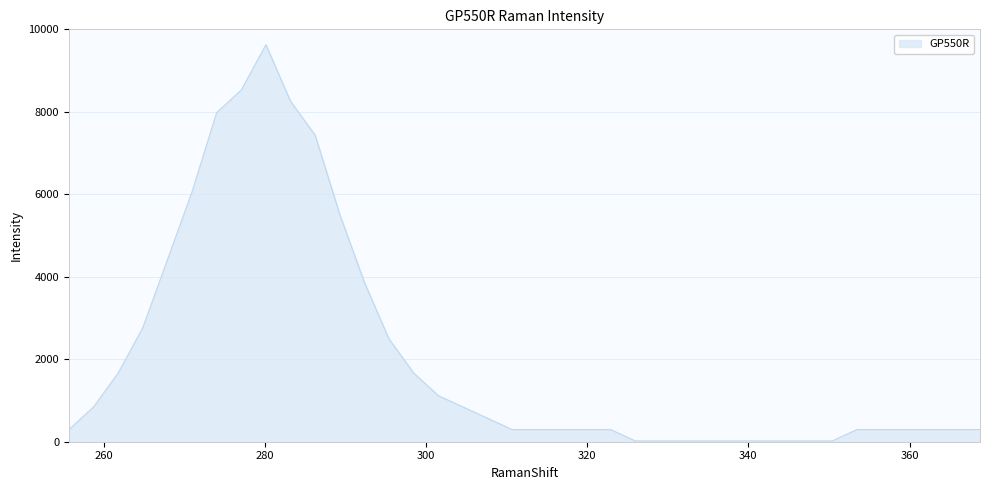

What is the maximum value shown in the chart?

9627.5